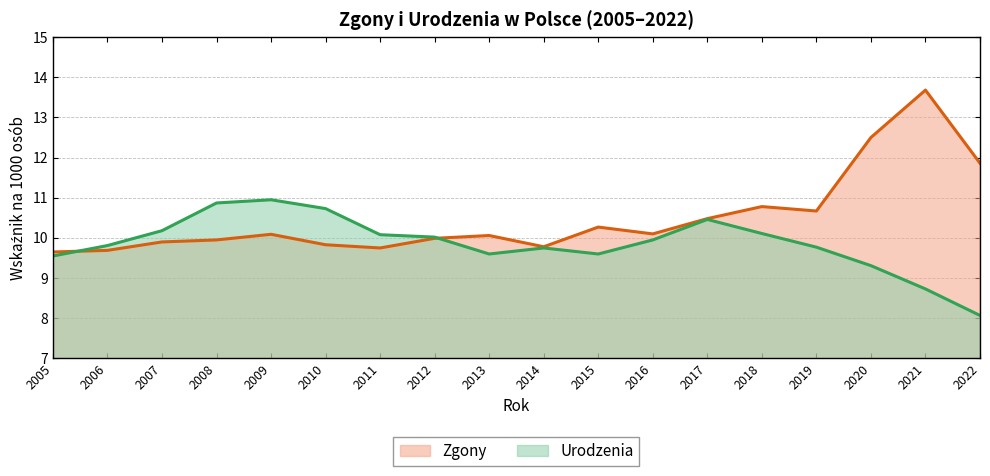

Rank the series by their average value, from highest to lowest.

Zgony, Urodzenia